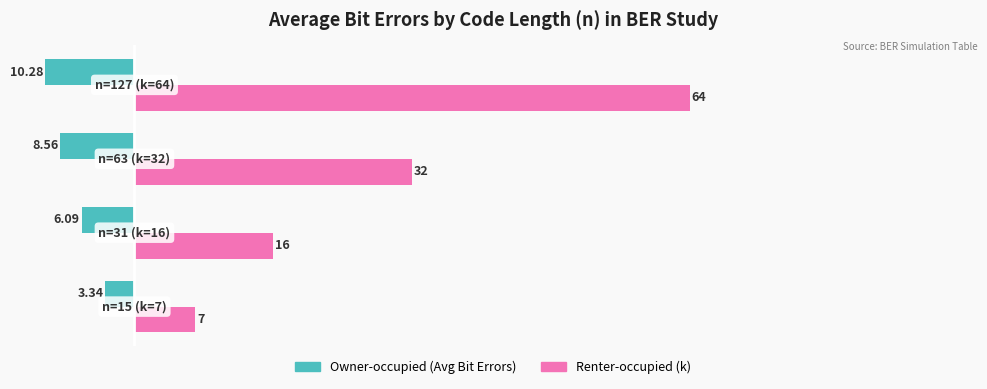

Rank the series by their maximum value, from highest to lowest.

Renter-occupied (k), Owner-occupied (Avg Bit Errors)